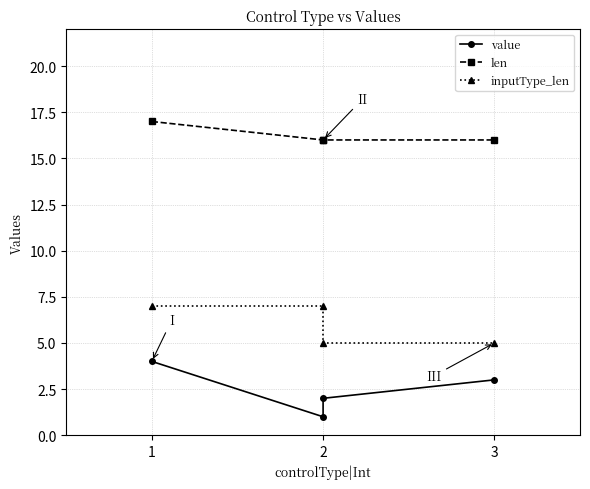

What is the greatest value displayed?

17